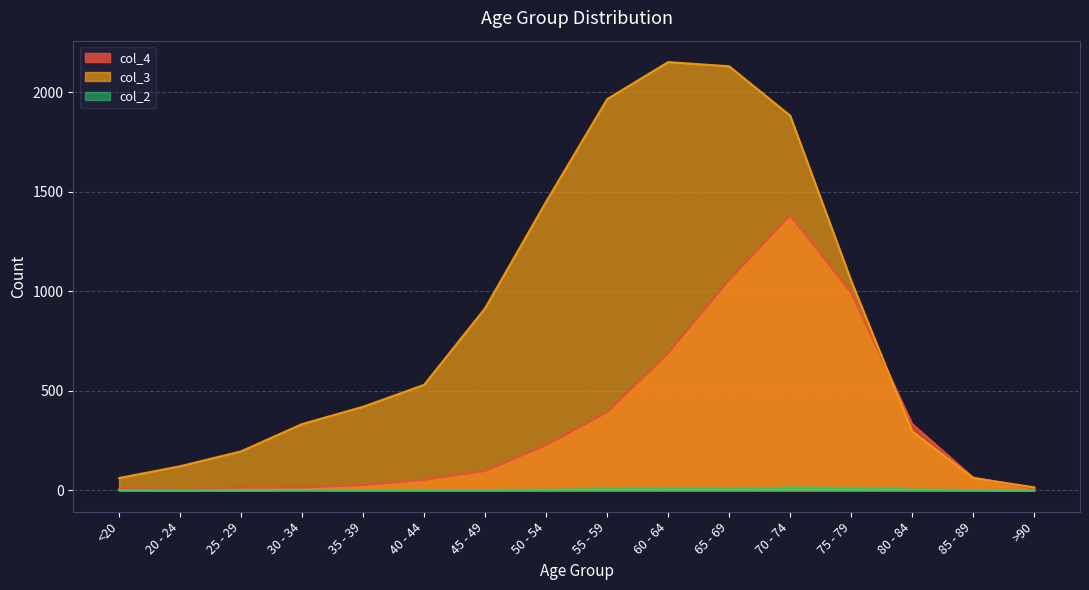

What is the total value across all series at 45 - 49?

1013